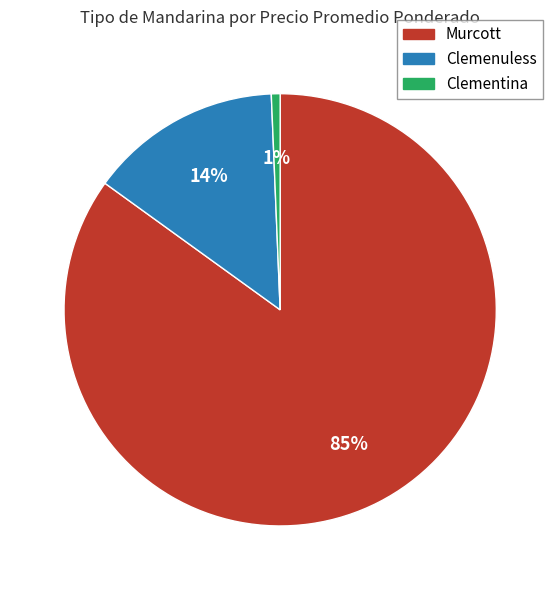

Is it true that Clementina is 1% of the pie?

True